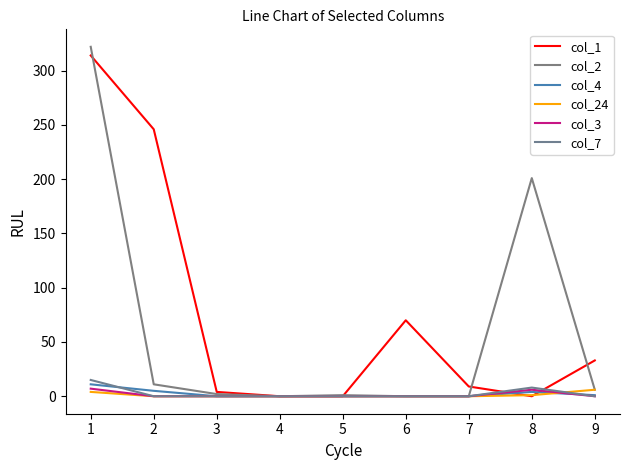

What are all the series names shown in the legend?

col_1, col_2, col_4, col_24, col_3, col_7